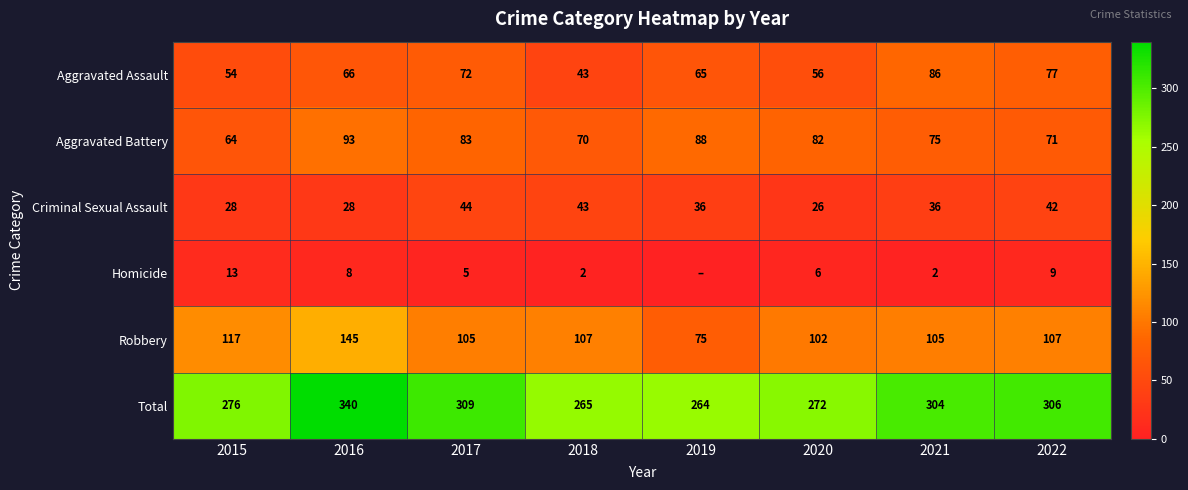

How many distinct data groups are displayed?

6